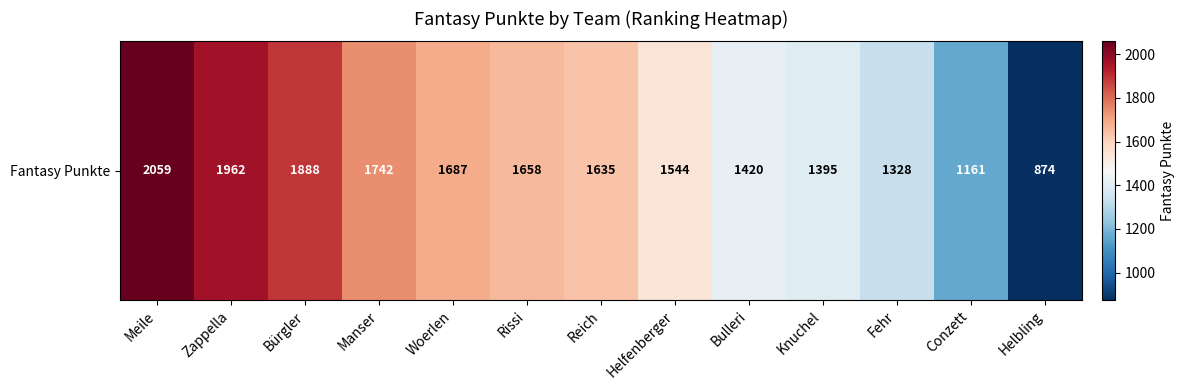

Which has a higher value, Fehr or Meile?

Meile